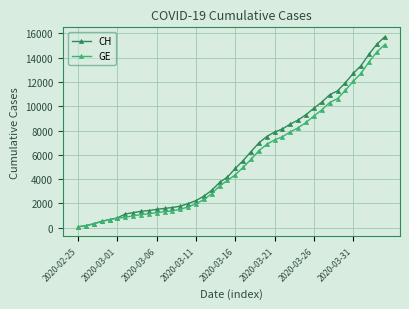

What is the maximum value for CH?

15719